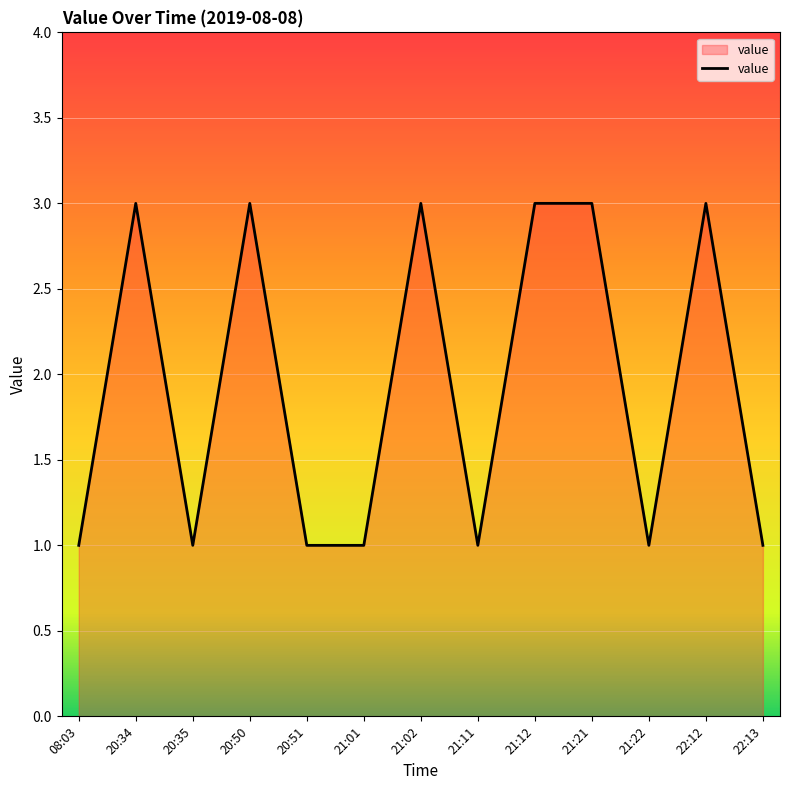

Reading right to left, transcribe all the data shown in this chart.

22:13=1	22:12=3	21:22=1	21:21=3	21:12=3	21:11=1	21:02=3	21:01=1	20:51=1	20:50=3	20:35=1	20:34=3	08:03=1